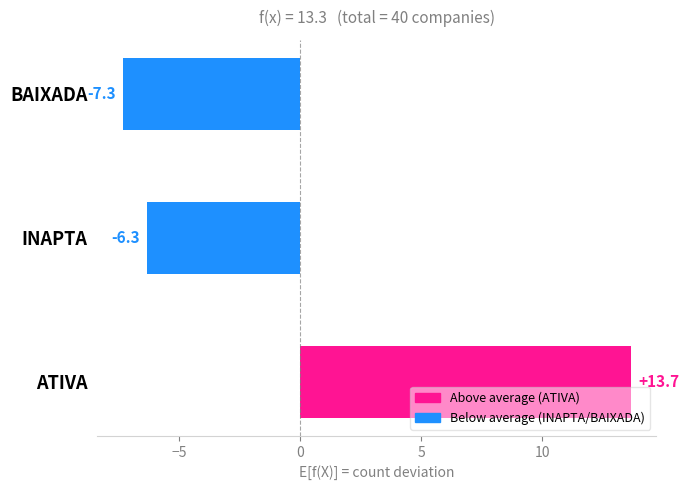

What is the smallest value displayed?

-7.3